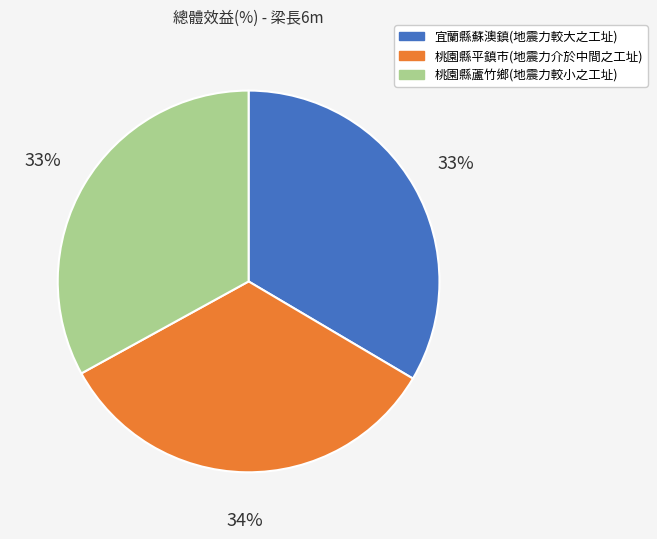

True or false: 桃園縣平鎮市(地震力介於中間之工址) accounts for 34% of the total.

True